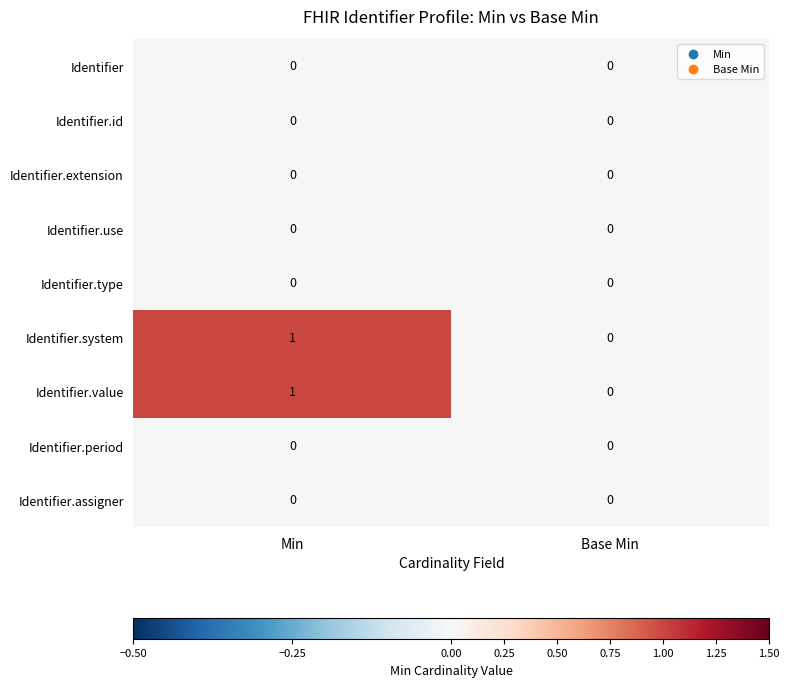

Where is Identifier.system nearest to the value 0?

Base Min